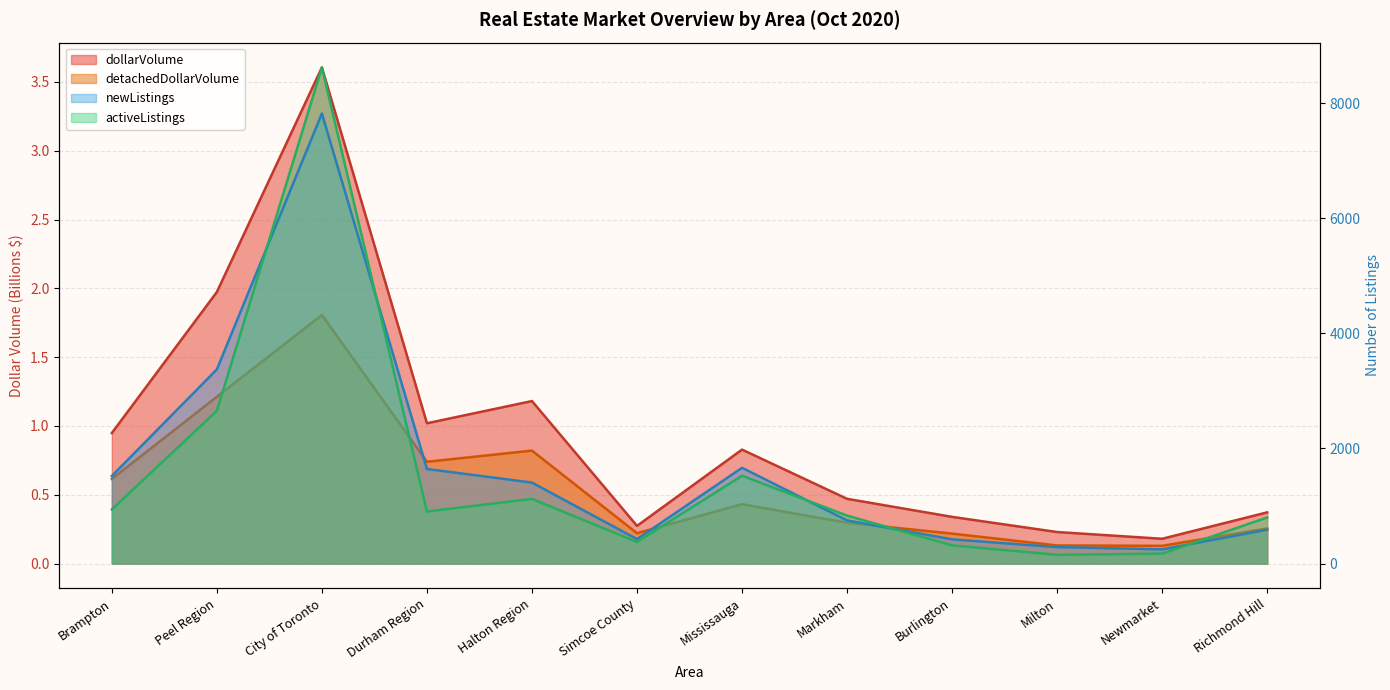

What is the sum of all activeListings values?

18425.0